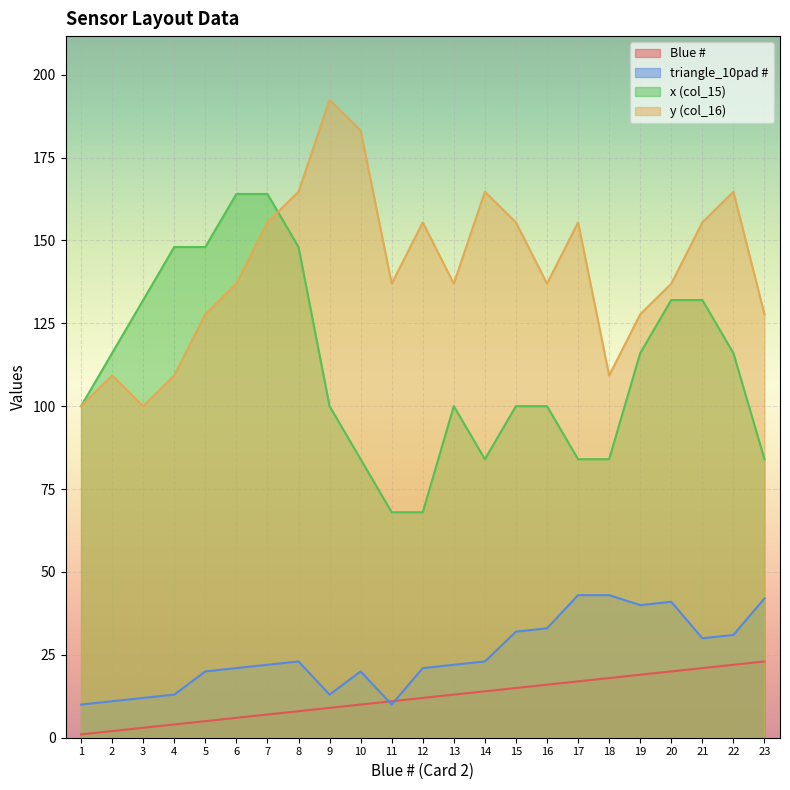

What is the value of the triangle_10pad # point at the 23rd from the left?

42.0